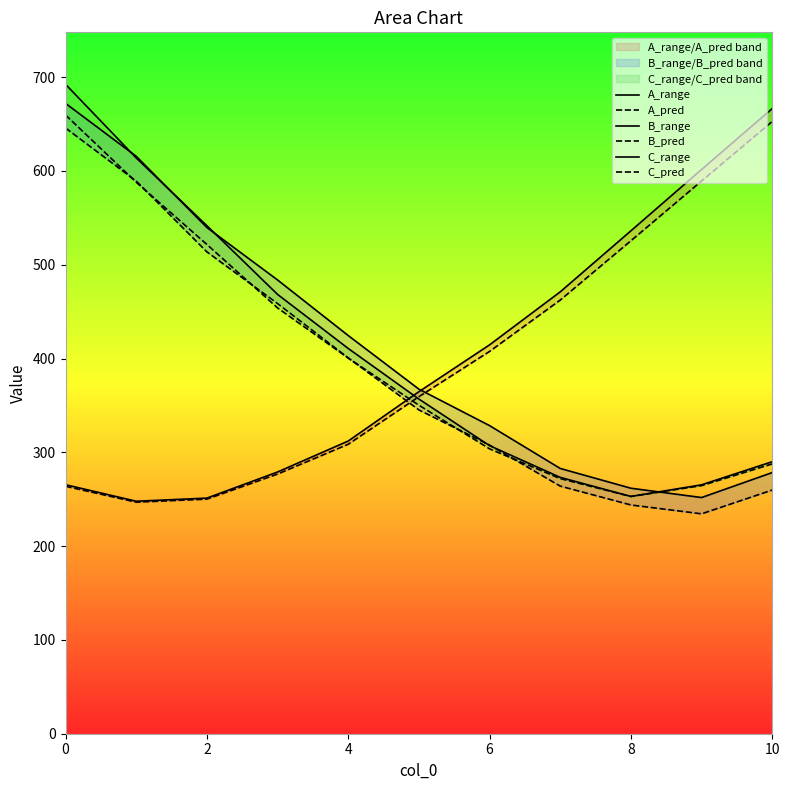

What is the minimum value shown in the chart?

234.4